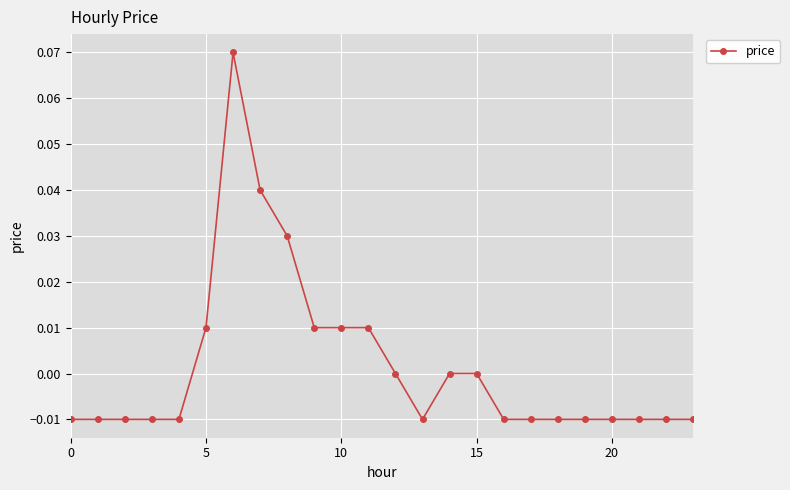

What is the maximum value shown in the chart?

0.1